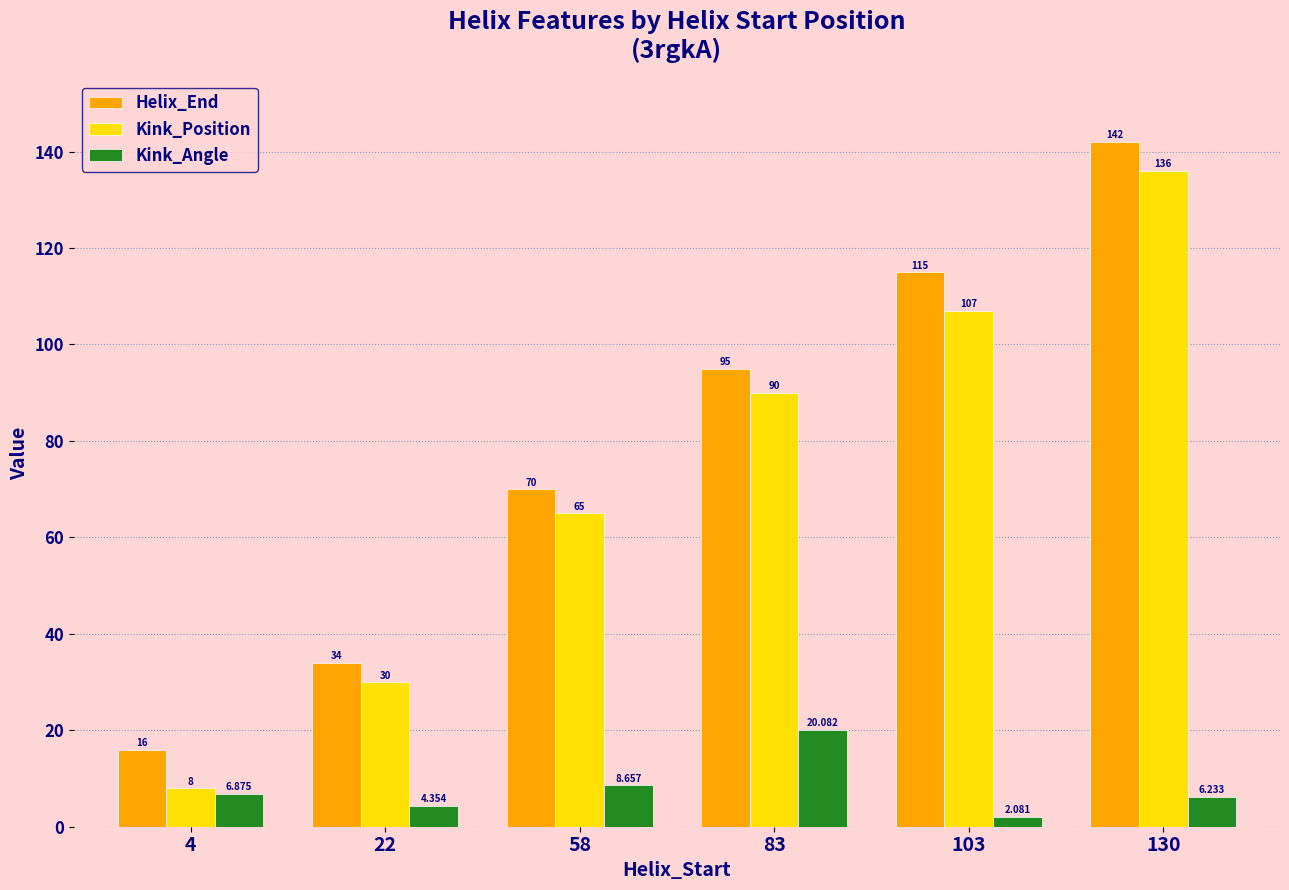

Which series has the widest spread of values?

Kink_Position